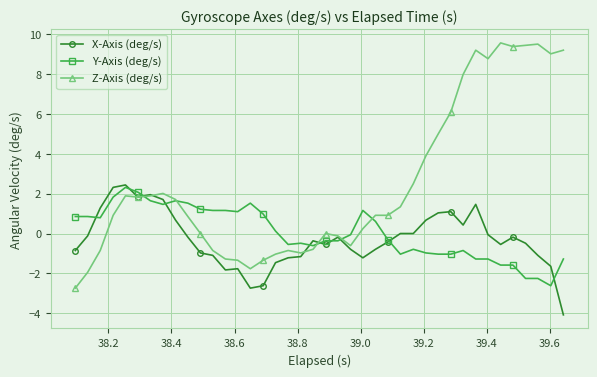

Which series has the largest total across all categories?

Z-Axis (deg/s)